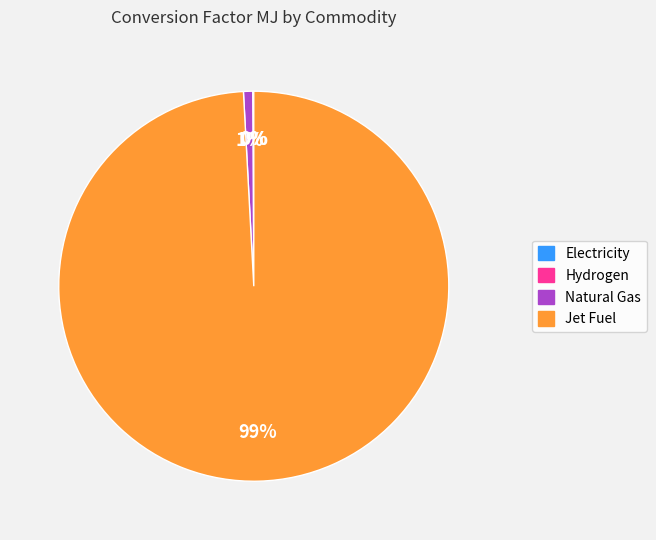

The Natural Gas slice represents 1% of the pie. True or false?

True